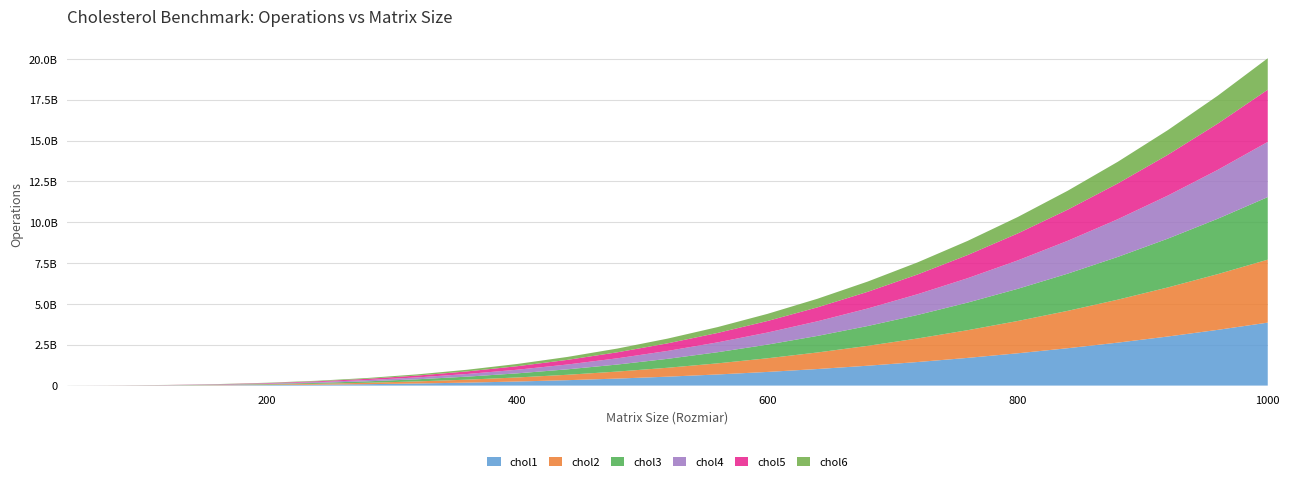

Reading left to right, what are all the values shown in this chart?

chol1: 285525	2115185	6962445	16299306	31597768	54329831	85967495	127982758	181847634	249034086	331014152	429259820	545243111	680435973	836310627	1014338768	1215992364	1442743668	1696064668	1977426941	2288303099	2630164802	3004484291	3412732931	3856383631
chol2: 285525	2115185	6962446	16299307	31597768	54329834	85967500	127982758	181847621	249034087	331014154	429259820	545243125	680436090	836310656	1014338615	1215992600	1442743756	1696064667	1977427249	2288303109	2630165030	3004483960	3412733035	3856383520
chol3: 336489	2316409	7389430	17003551	32606775	55647096	87572521	129831046	183870671	251139399	333085232	431156149	546800199	681465435	836599741	1013651155	1214067738	1439297070	1690787600	1969987347	2278344633	2617306284	2988321198	3392837683	3832302875
chol4: 316250	2119730	6684110	15281392	29183574	49662657	77990644	115439527	163281315	222788002	295231598	381884097	484017500	602903881	739815015	896023115	1072800456	1271418168	1493149056	1739264544	2011037611	2309738978	2636641097	2993016451	3380136690
chol5: 357085	2258921	6893846	15444483	29096211	49031648	76436184	112492416	158385746	215298791	284416925	366922775	464001730	576836478	706612303	854511633	1021720248	1209420537	1418798019	1651034881	1907317439	2188827047	2496750146	2832268453	3196568308
chol6: 319091	1788927	5098352	10929488	19968215	32896652	50400679	73162418	101867748	137198788	179841428	230477795	289793719	358471451	437196612	526651567	627522225	740490556	866242434	1005459863	1158829374	1327031966	1510754550	1710678464	1927490643